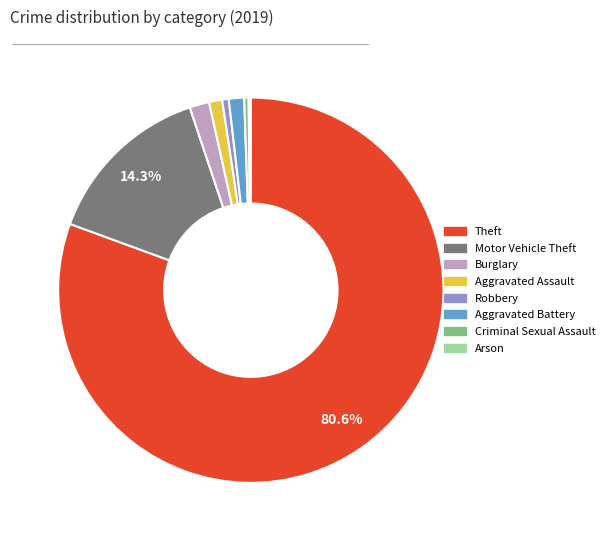

To the nearest percent, what is the combined percentage of Aggravated Battery and Burglary?

3%